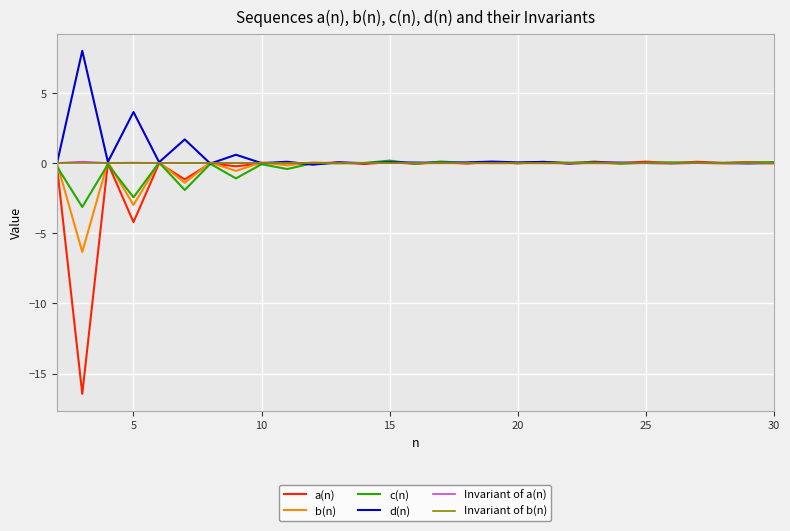

Which series has the widest spread of values?

a(n)